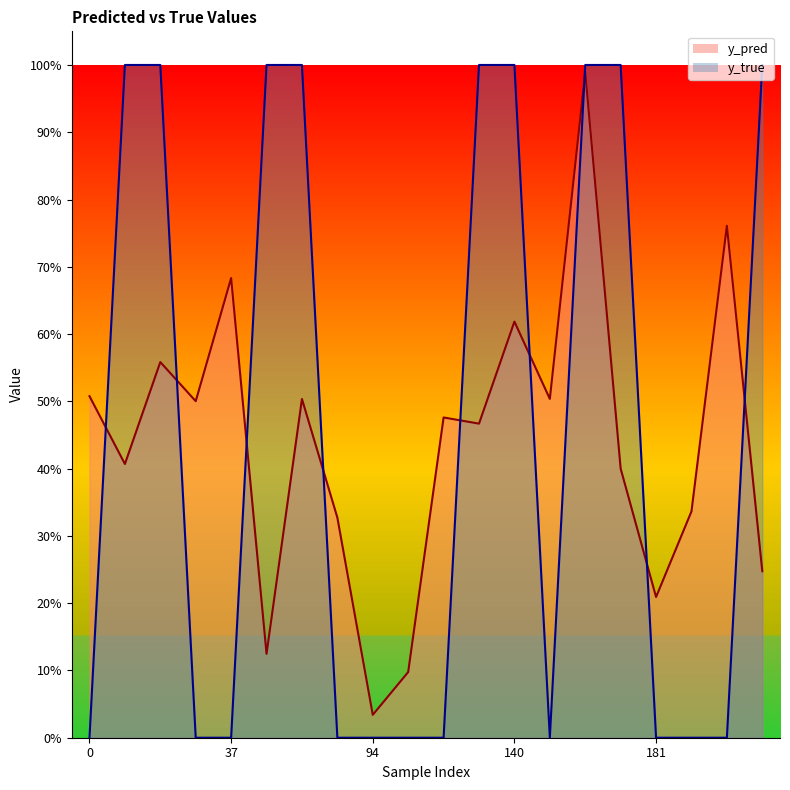

List the labels in order of y_pred value, smallest first.

94, 107, 56, 181, 201, 83, 198, 174, 10, 131, 114, 33, 71, 166, 0, 13, 140, 37, 199, 171